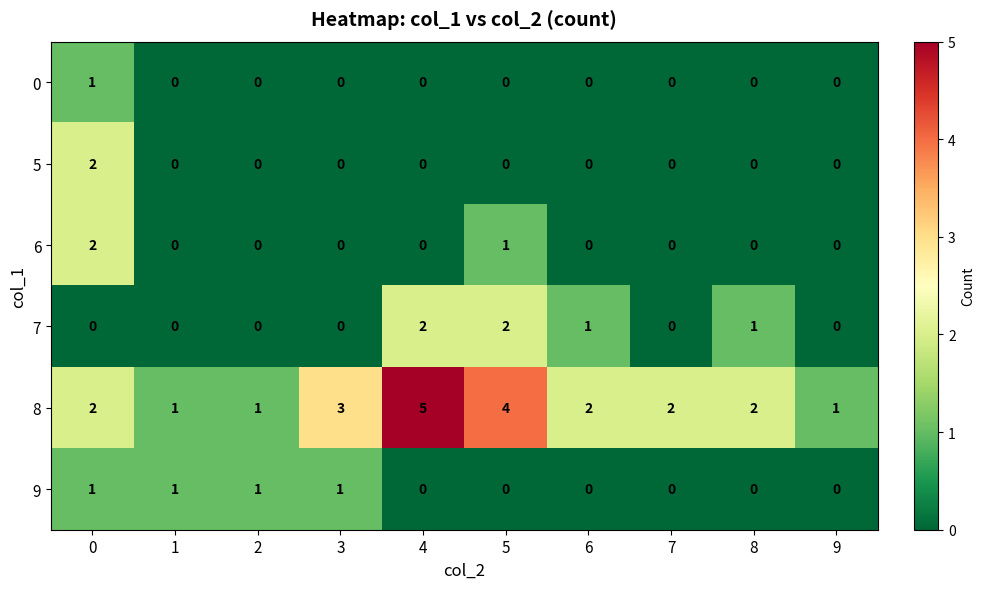

The 9 series shows 0 at 4. True or false?

True